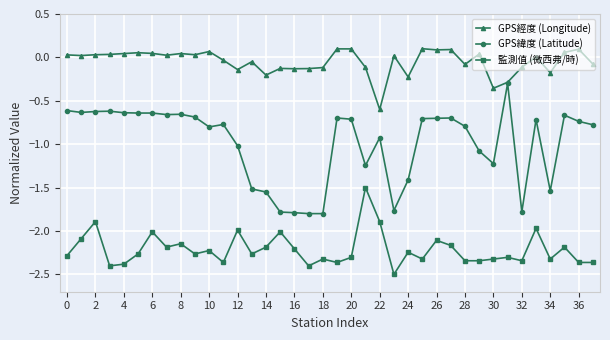

Which series has the largest total across all categories?

GPS經度 (Longitude)